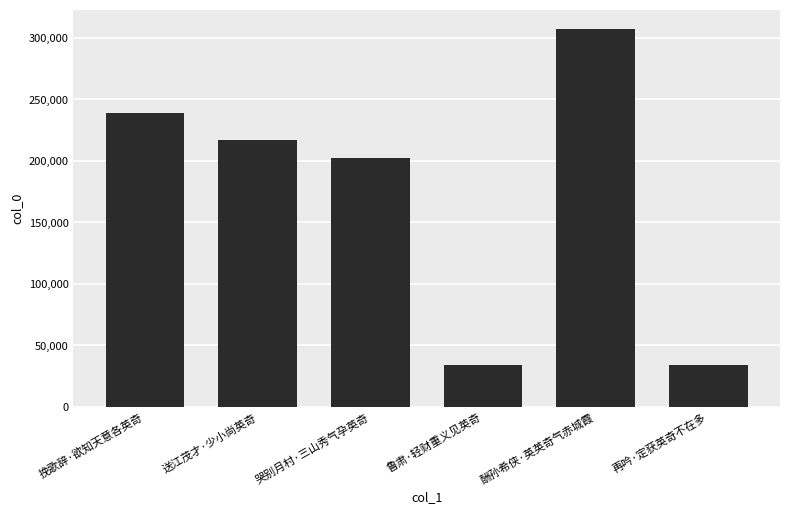

What is the difference between the maximum and minimum values?

273424